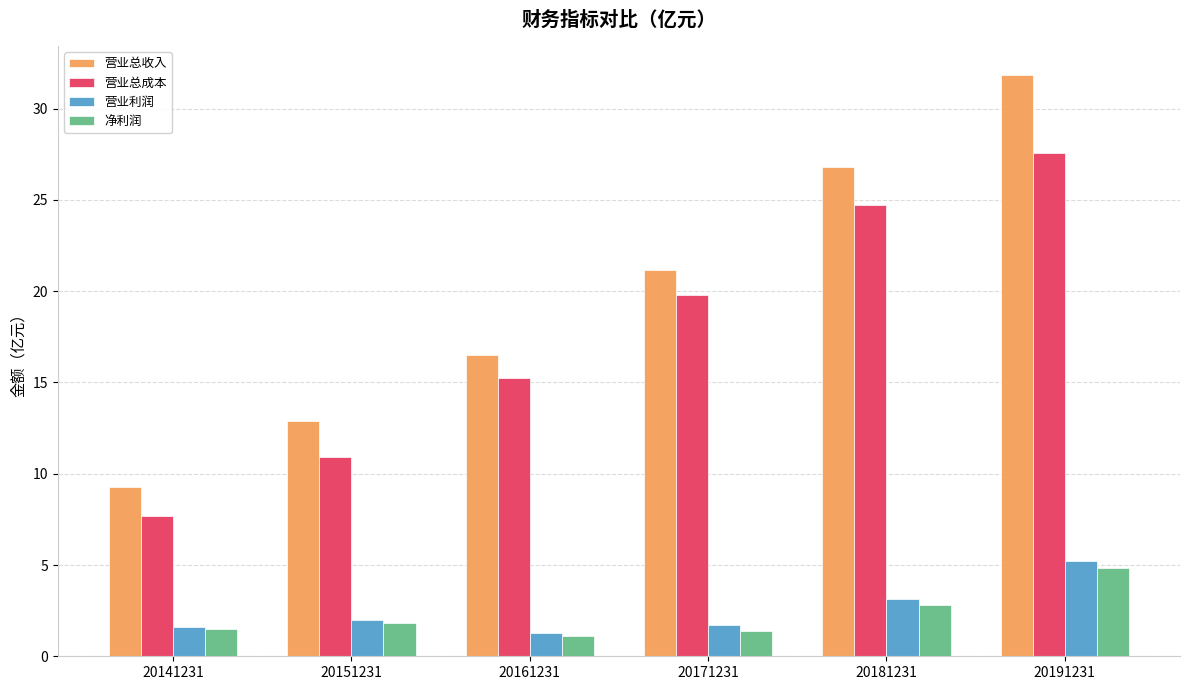

List the labels in order of 营业总收入 value, largest first.

20191231, 20181231, 20171231, 20161231, 20151231, 20141231